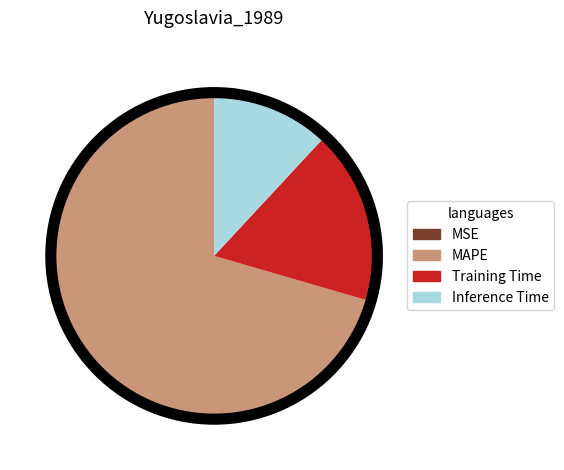

Is it true that Inference Time is 3% of the pie?

False